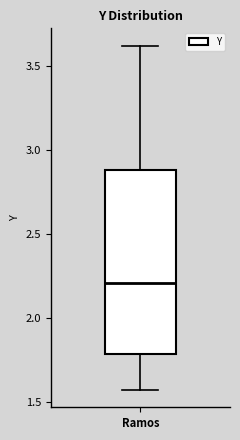

Read this box plot against the y-axis: the position of the median line, the range covered by the box, and the ends of both whiskers. The values are not printed on the chart, so give them approximately, as read against the axis.

median 2.20, box 1.80 to 2.90, whiskers 1.55 to 3.60